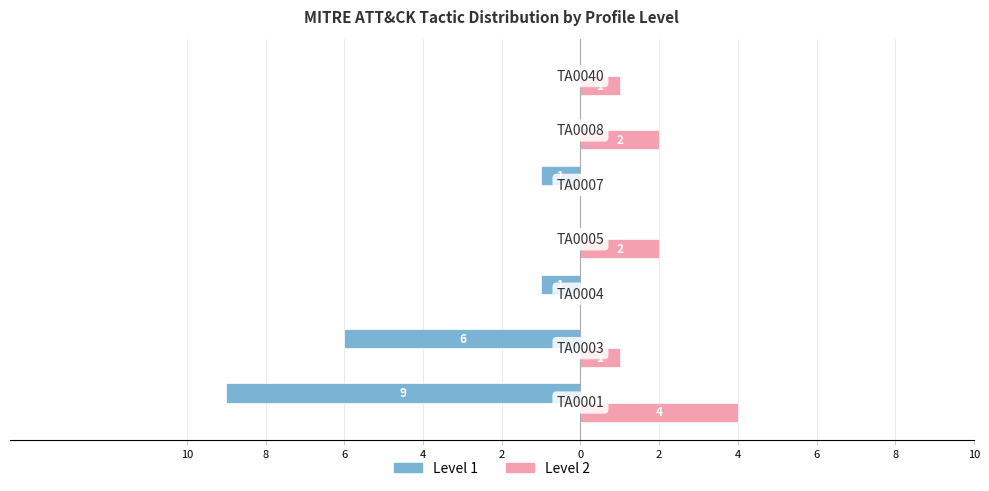

What is the sum of all Level 2 values?

10